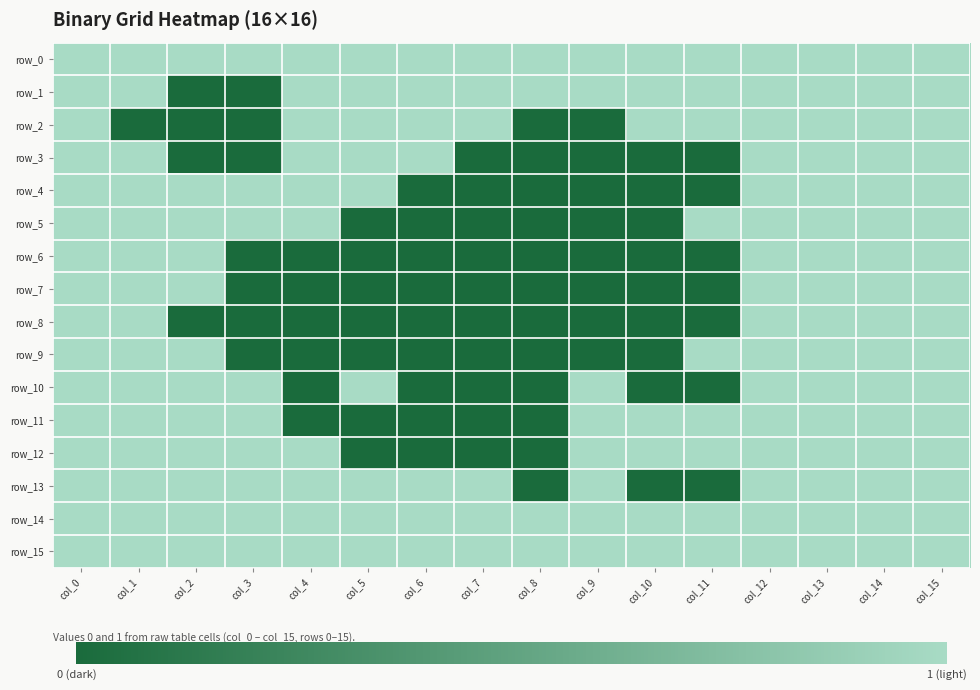

Rank the series by their maximum value, from lowest to highest.

row_0, row_1, row_2, row_3, row_4, row_5, row_6, row_7, row_8, row_9, row_10, row_11, row_12, row_13, row_14, row_15